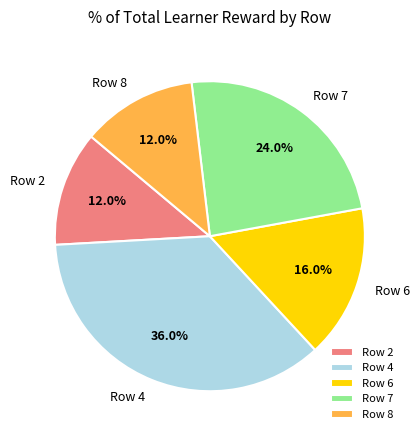

What percentage is the Row 7 slice, to the nearest percent?

24%